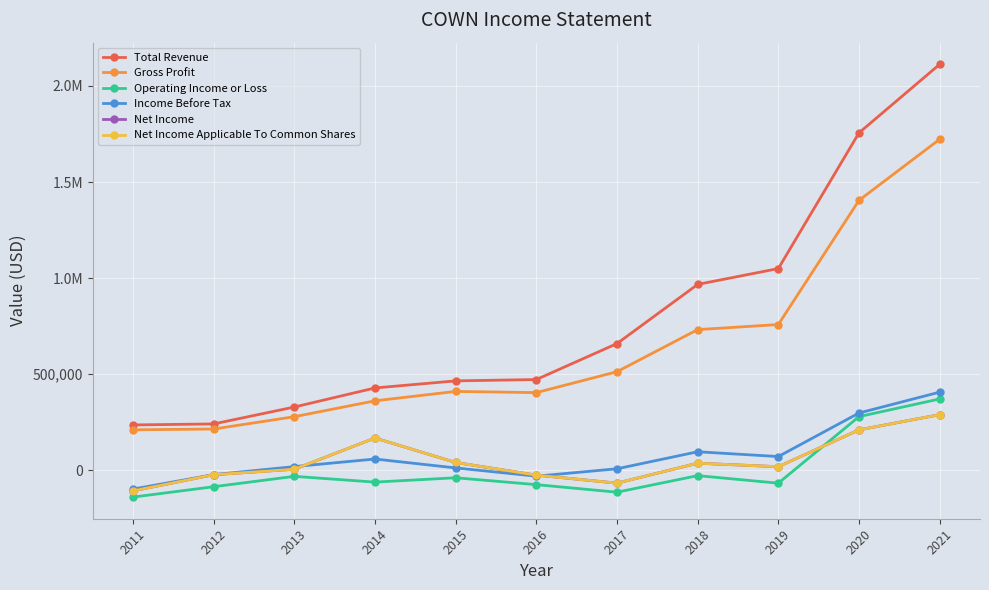

Reading left to right, transcribe all the data shown in this chart.

Total Revenue: 235300	240500	328500	427800	464600	471600	658800	966900	1049400	1755900	2112800
Gross Profit: 209800	214000	278200	360800	409800	403500	512400	731600	757900	1404500	1722600
Operating Income or Loss: -140400	-86400	-32400	-62400	-39800	-75600	-114900	-28700	-68000	278600	370500
Income Before Tax: -98600	-23500	18300	57800	11500	-31500	7000	95600	70700	297400	406000
Net Income: -108000	-23900	4600	167200	39700	-26100	-67700	36000	17800	209600	288800
Net Income Applicable To Common Shares: -108000	-23900	4600	167200	39700	-26100	-67700	36000	17800	209600	288800